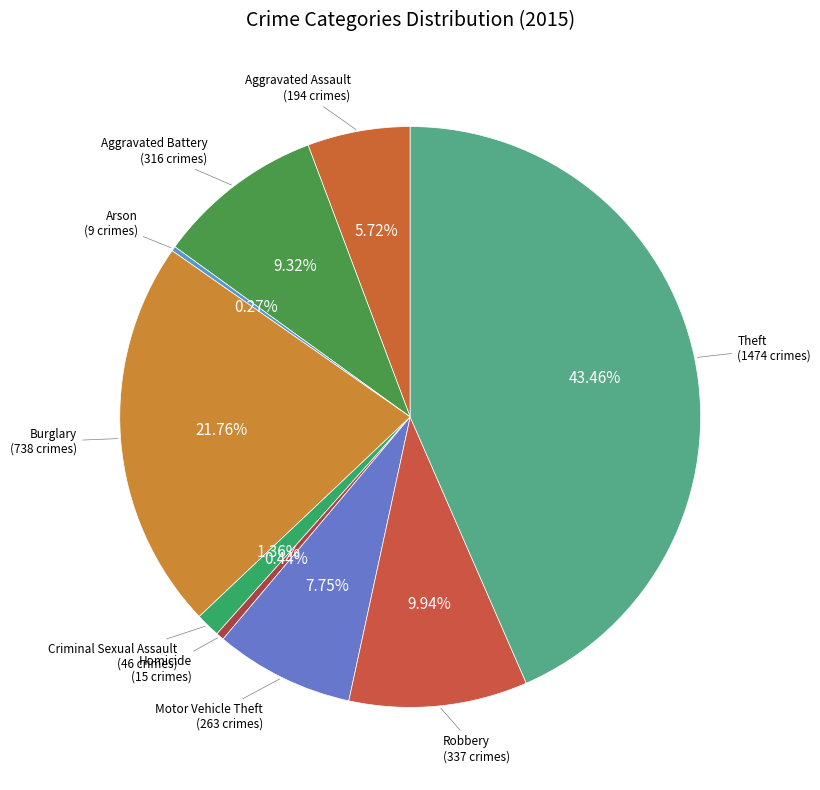

Between Aggravated Assault and Robbery, which is larger?

Robbery